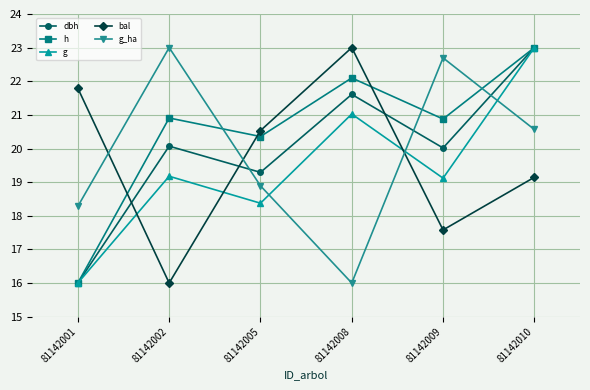

What is the minimum value shown in the chart?

16.0